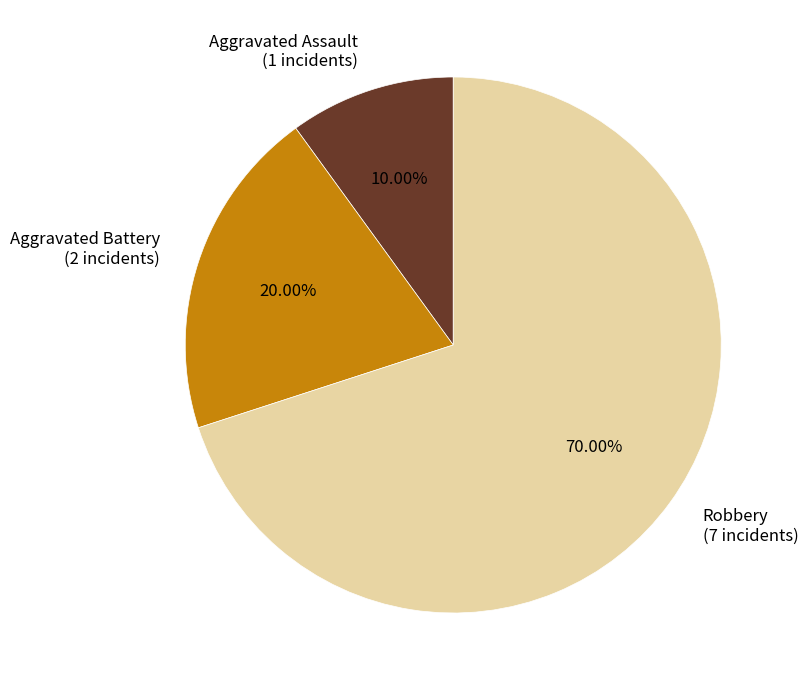

What is the largest slice in the pie chart?

Robbery